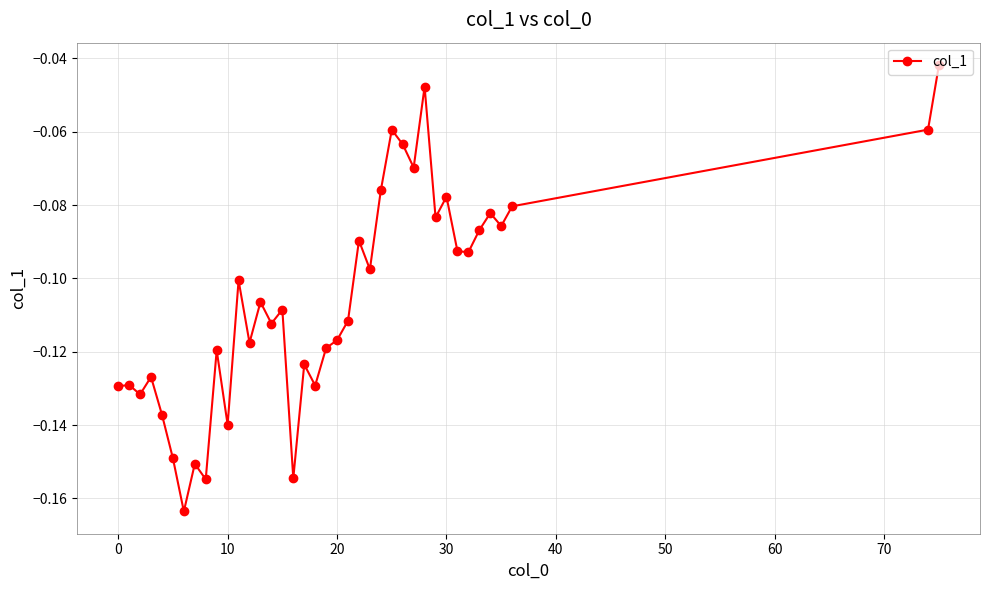

True or false: the data has more than 0 interior local peaks.

True